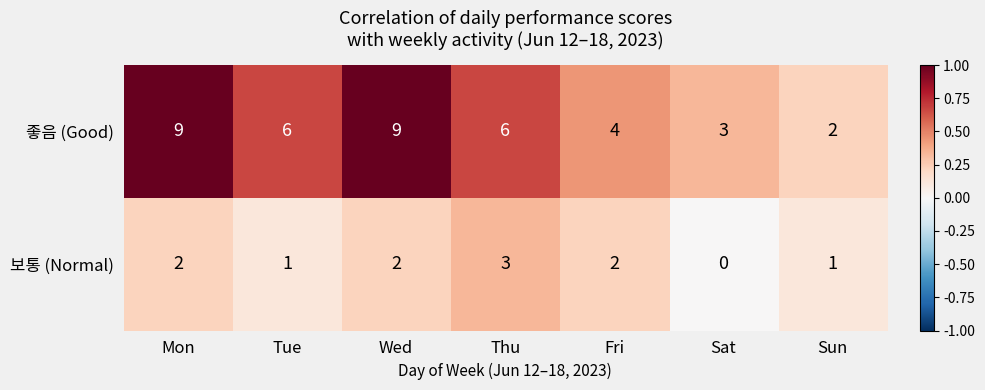

How many series are shown in this chart?

2